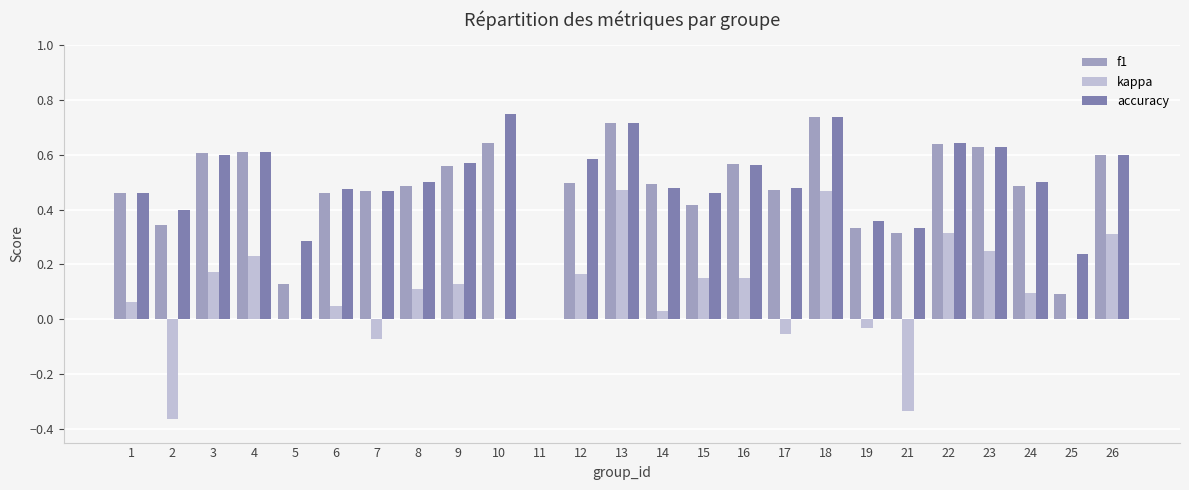

Which series changed the most between 15 and 18?

f1